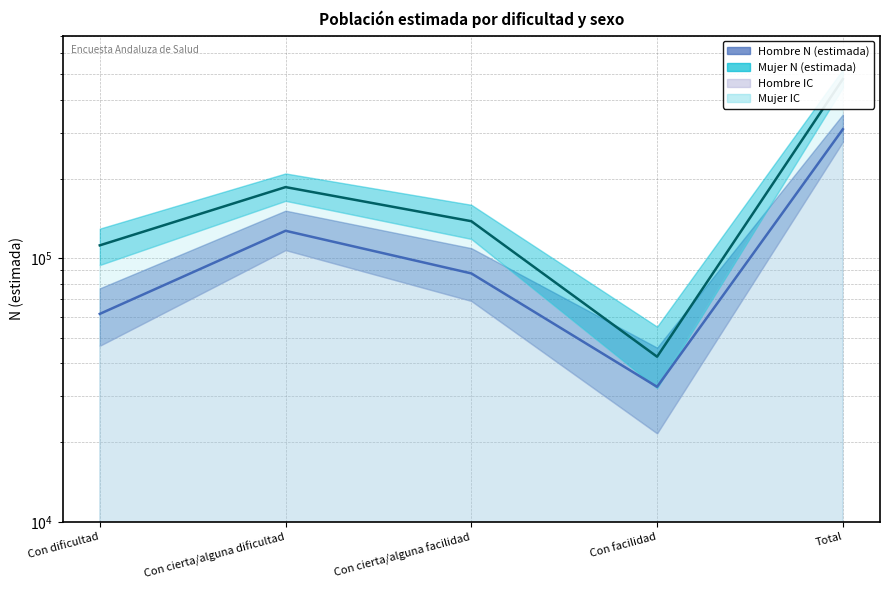

What is the total value across all series at Con dificultad?

173482